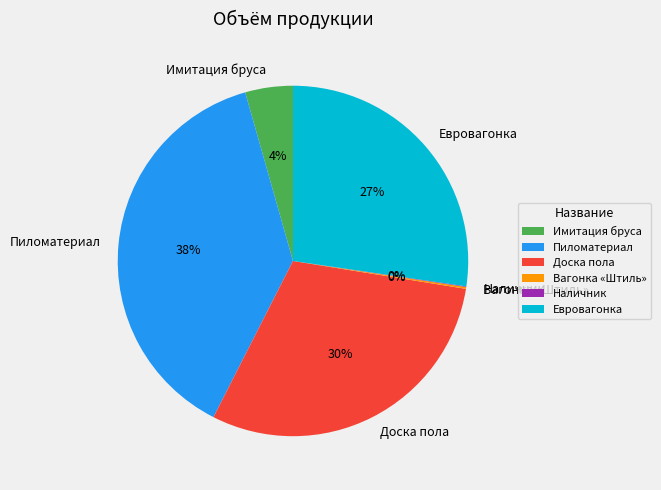

True or false: Доска пола accounts for 24% of the total.

False